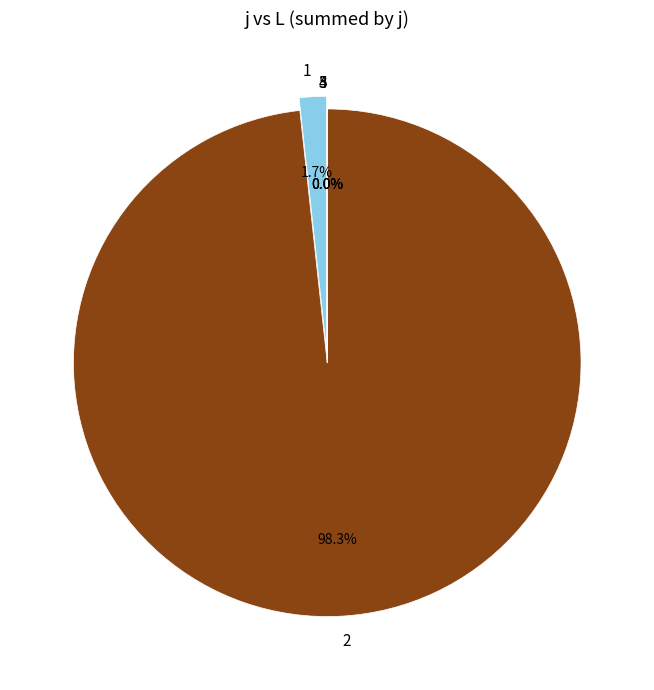

True or false: 5 accounts for 11% of the total.

False